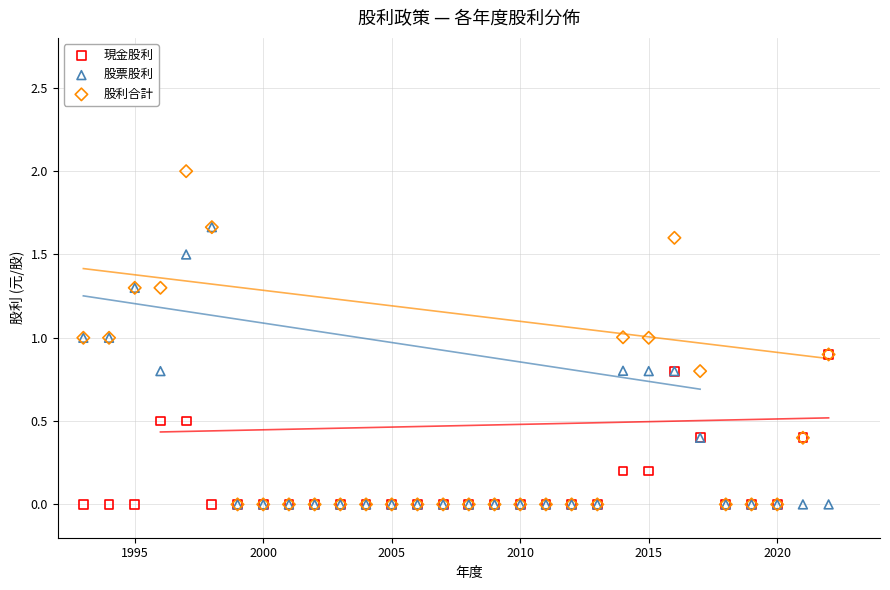

What are all the series names shown in the legend?

現金股利, 股票股利, 股利合計